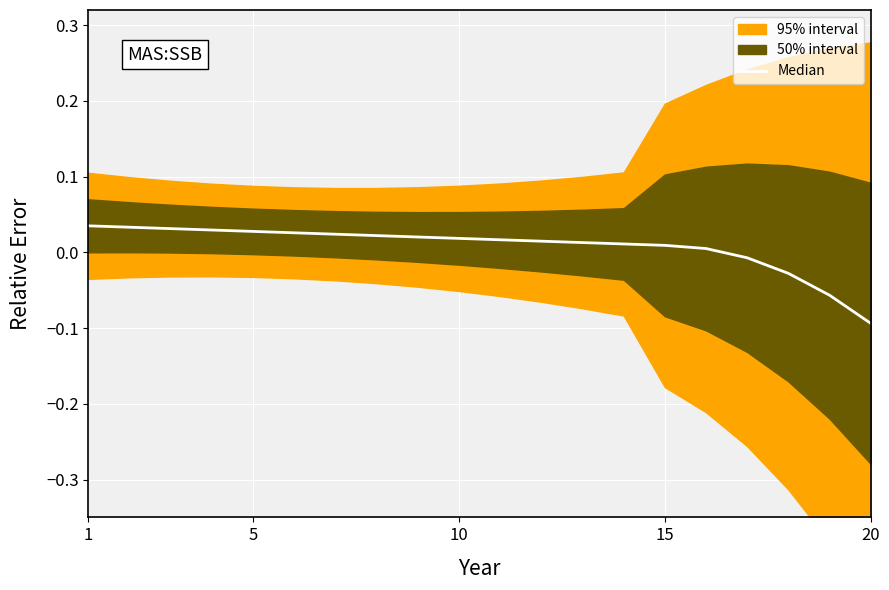

How many values are below 0?

4